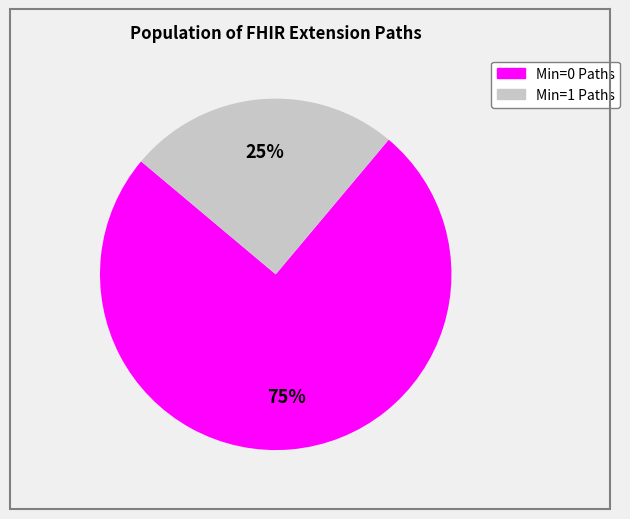

Is there a majority slice in this chart?

Yes